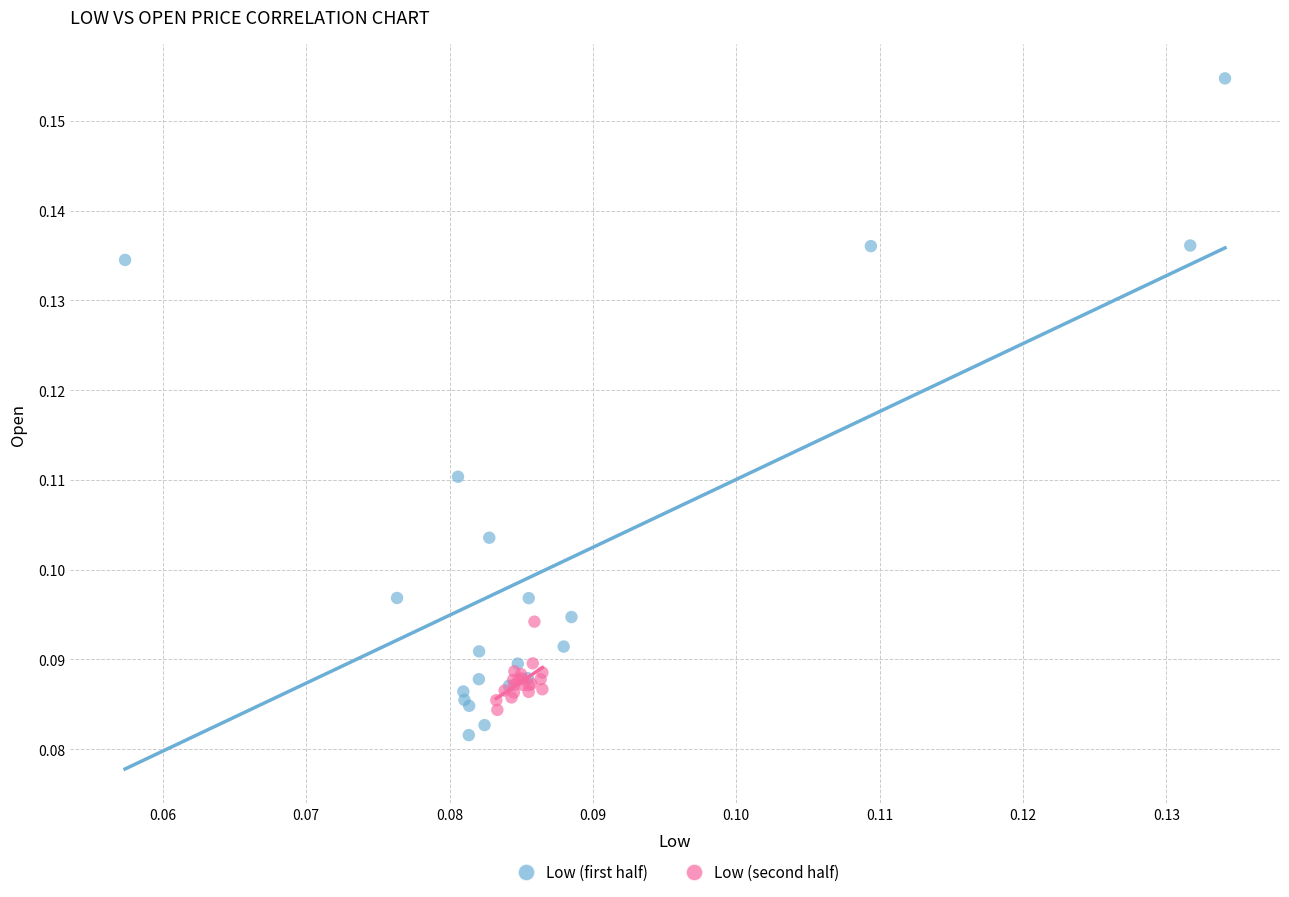

Which series has the largest Y range (max minus min)?

Low (first half)